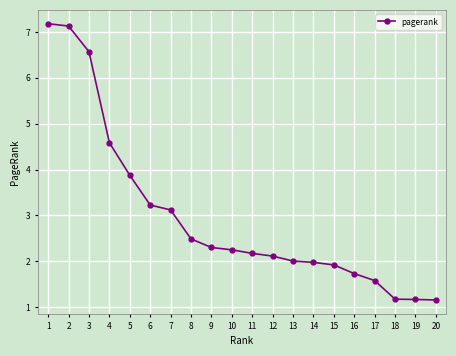

What value does the data have at 19?

1.2